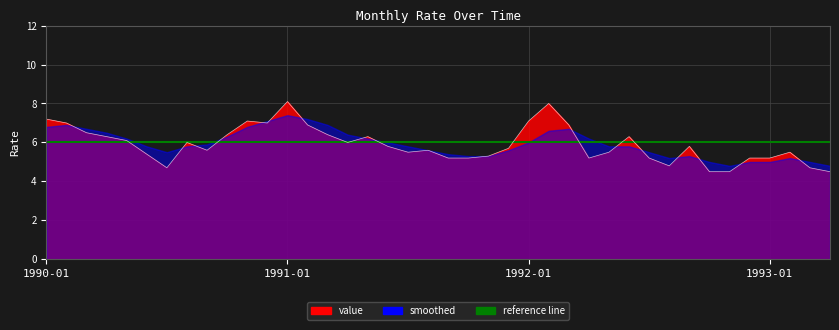

At which category does the data reach its first local peak?

1990-08